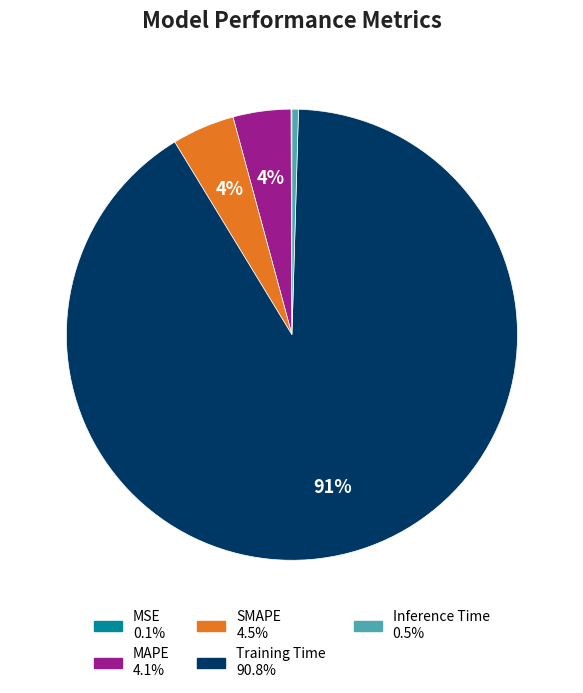

Which category has the biggest portion of the pie?

Training Time